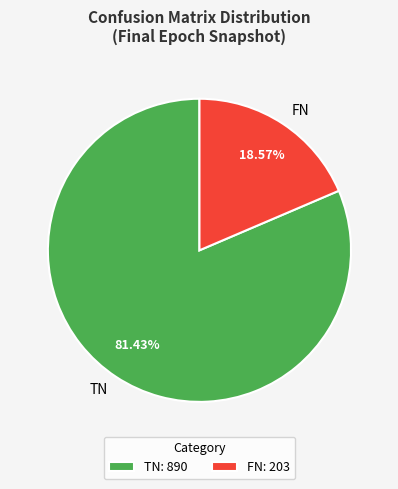

Does any single category account for the majority?

Yes